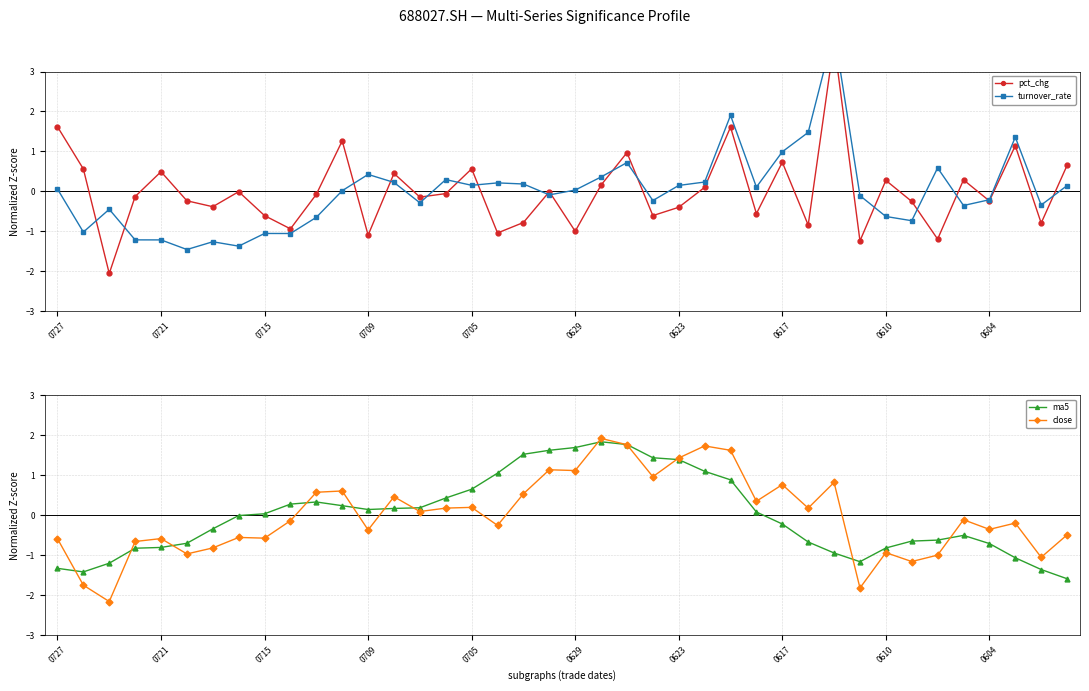

Which series has the largest total across all categories?

close